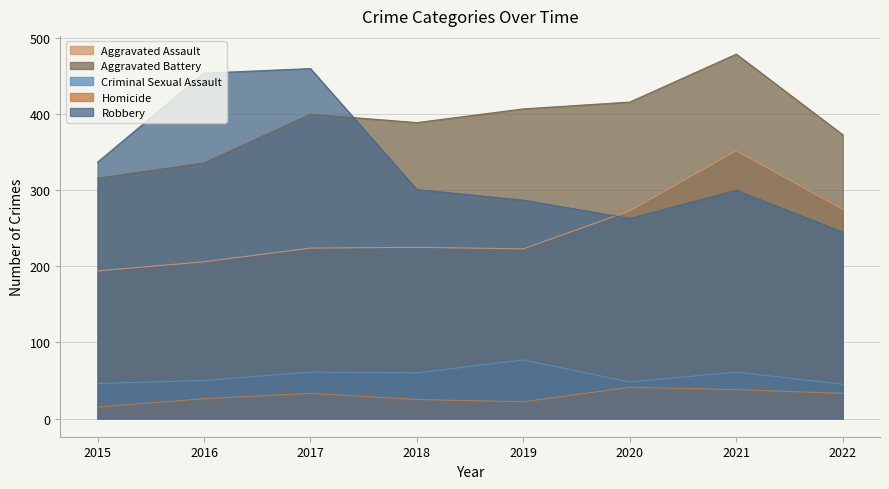

Which label corresponds to the largest value in the chart?

2021